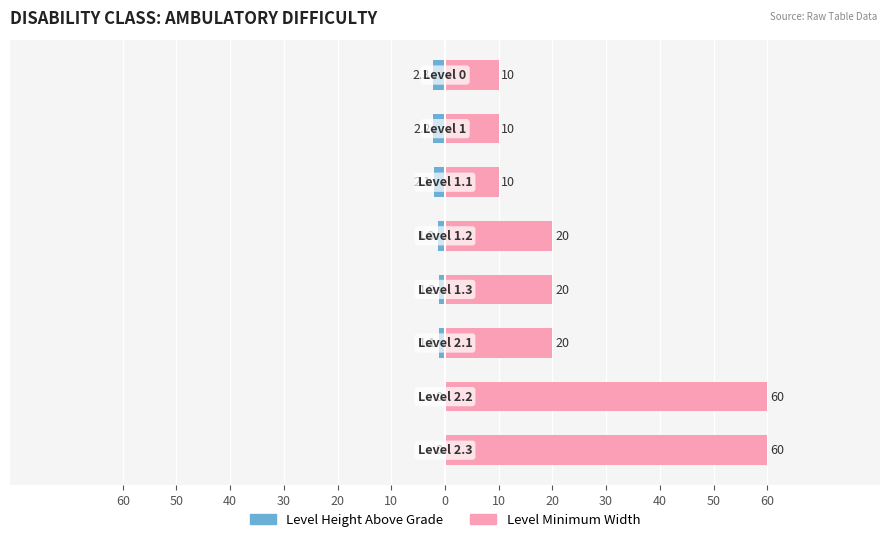

Count the number of data series in this chart.

2